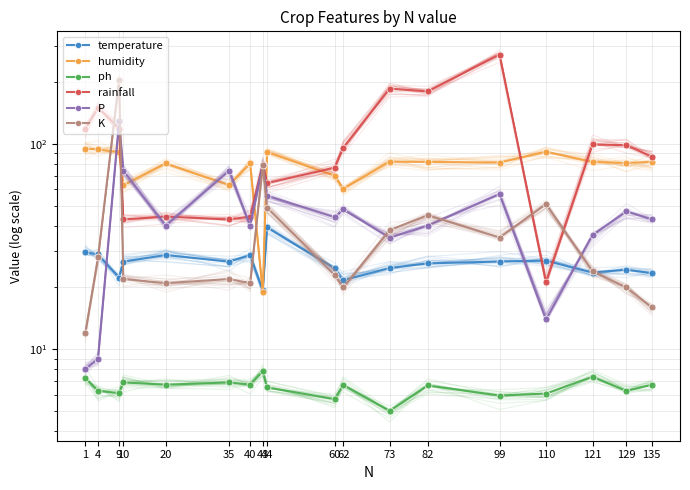

True or false: rainfall and ph cross at least once.

False